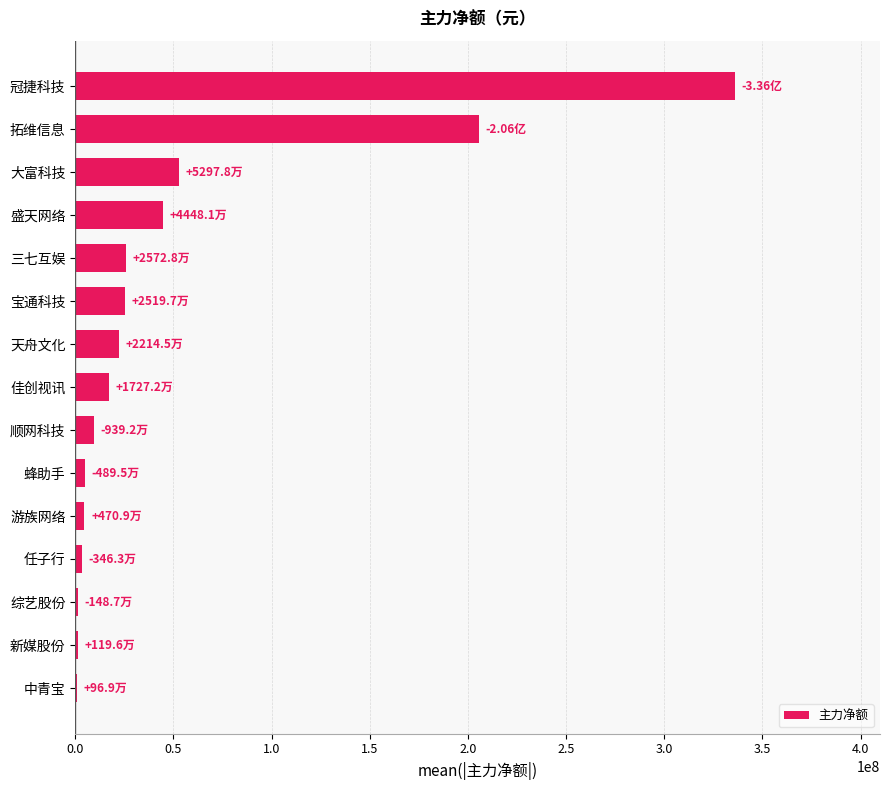

Approximately how many times larger is the value at 大富科技 compared to 天舟文化?

2.4